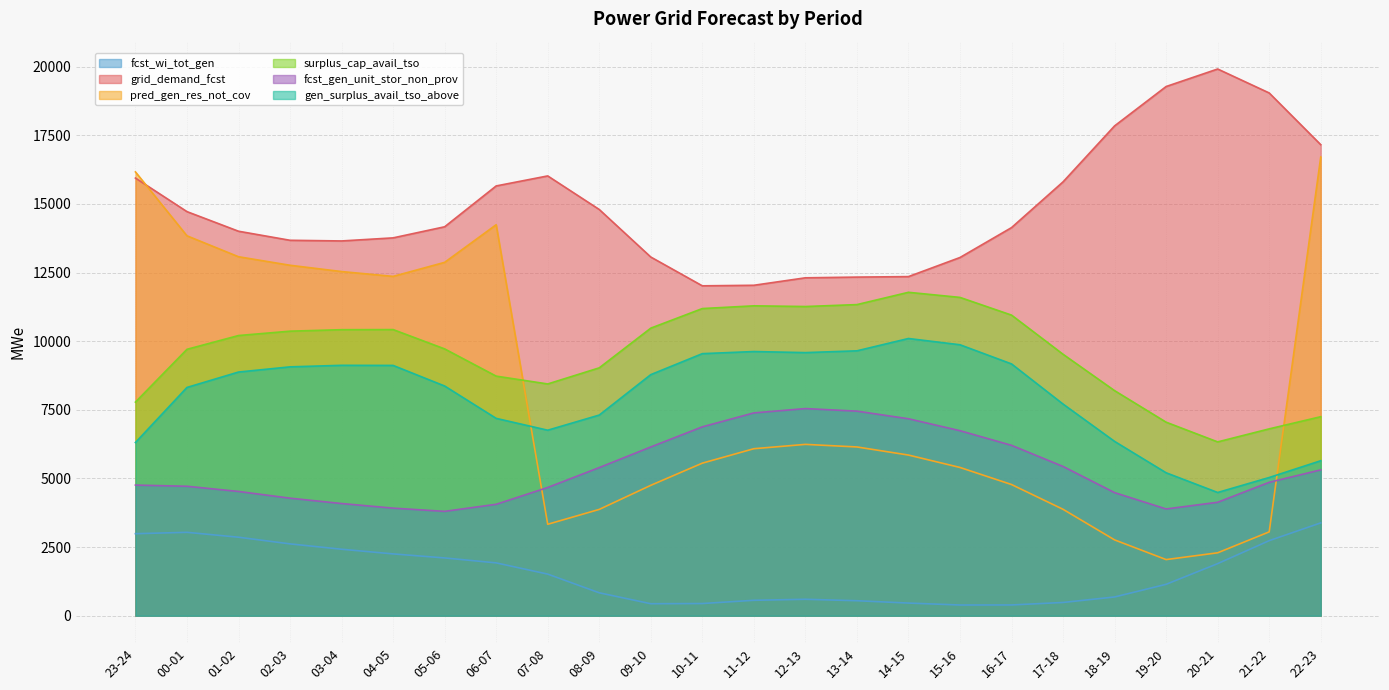

What is the label of the 11th point from the right?

12-13